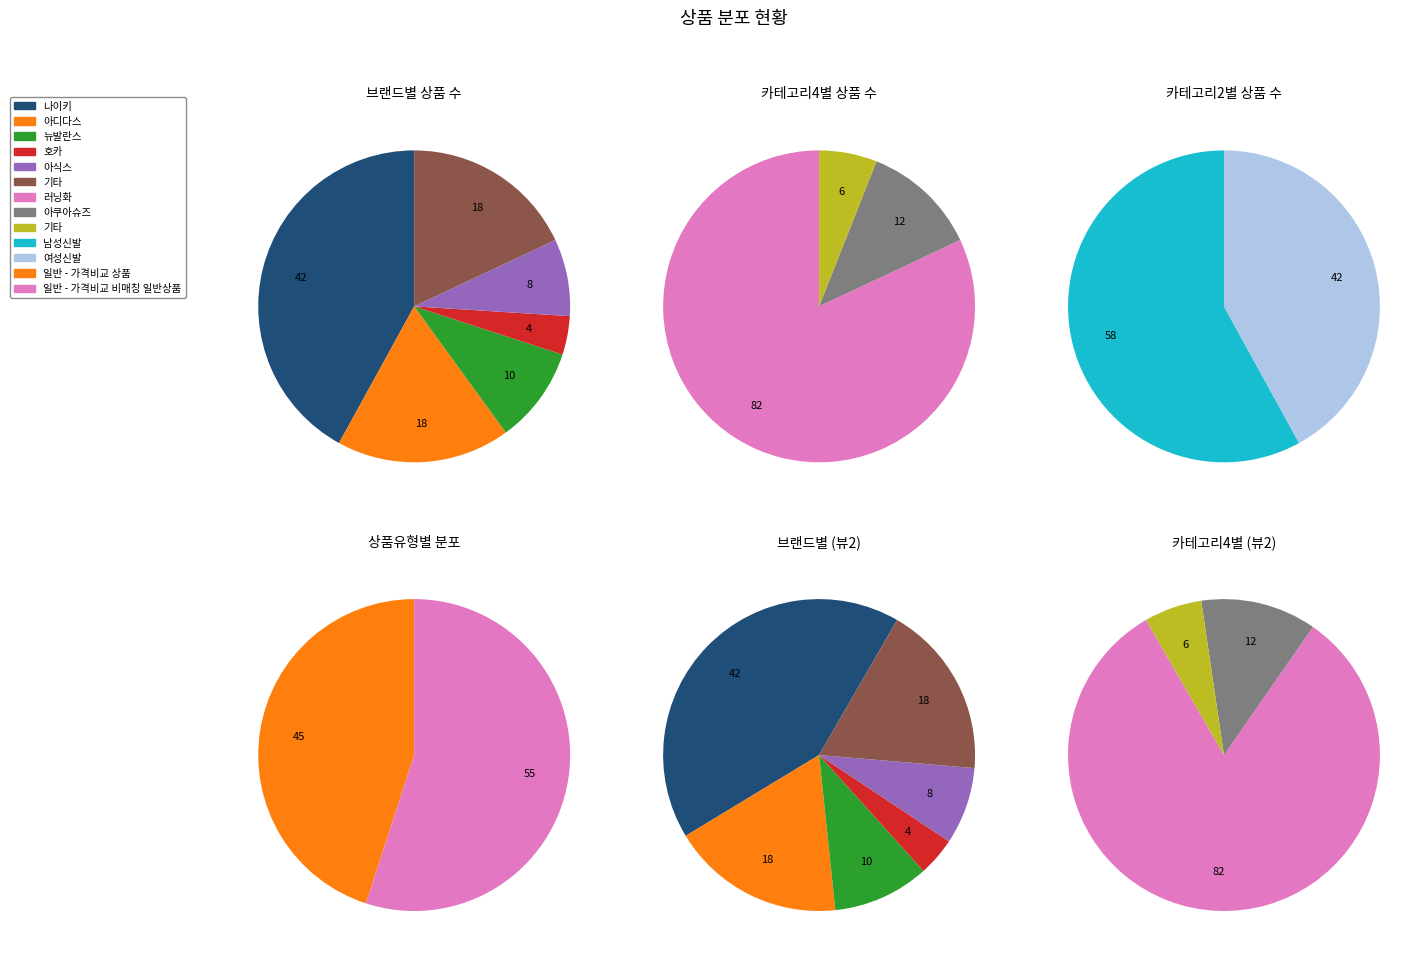

To the nearest percent, what is the combined percentage of 일반 - 가격비교 비매칭 일반상품 and 일반 - 가격비교 상품?

100%